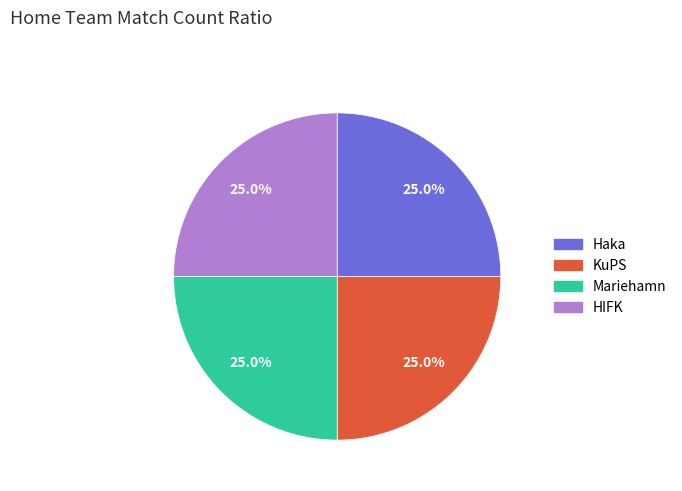

Does any single category account for the majority?

No